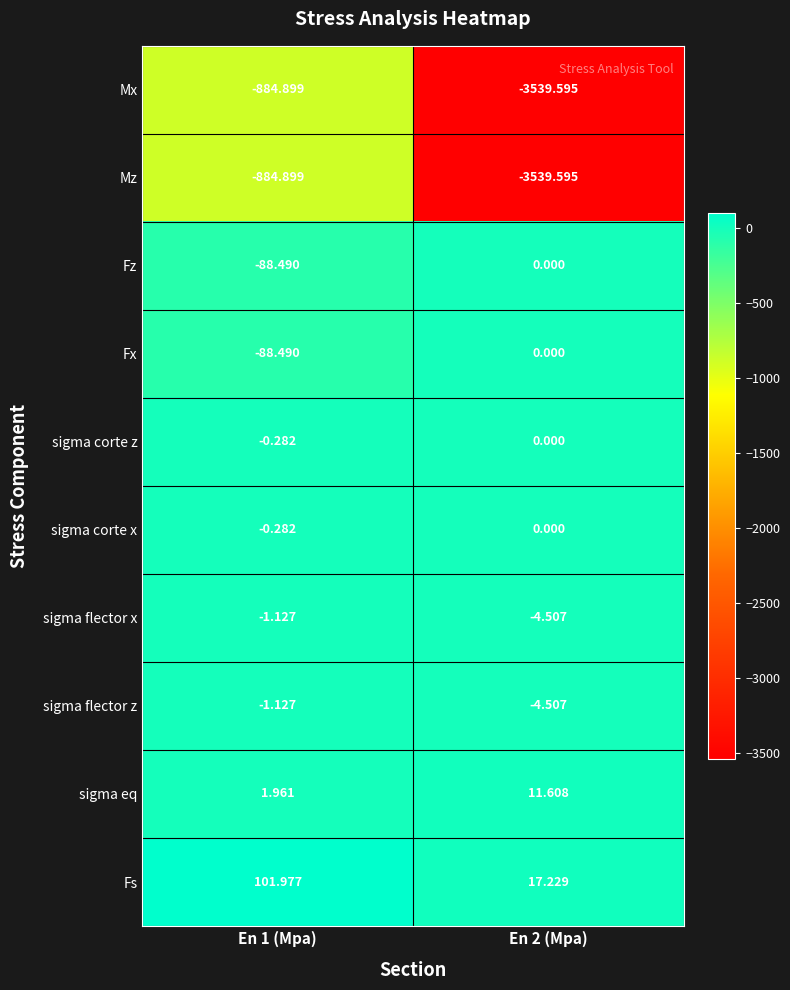

Which series has the largest total across all categories?

Fs